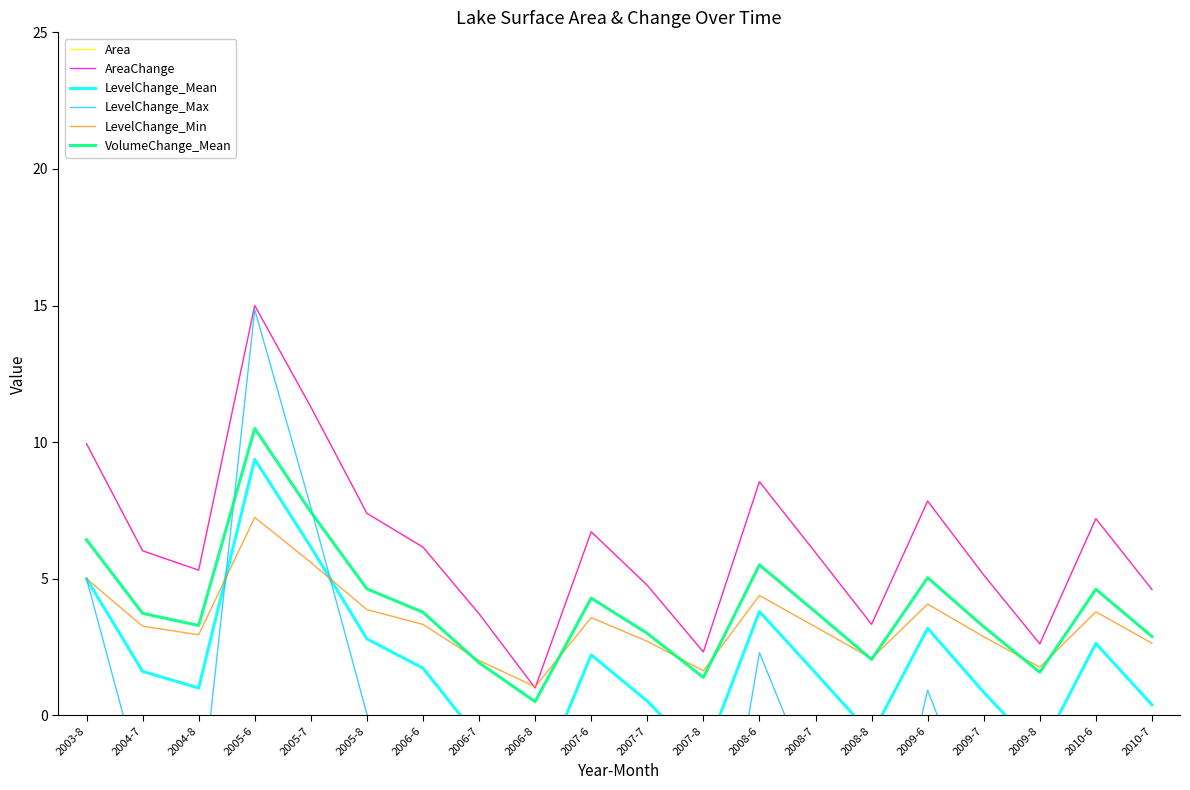

Which series changed the most between 2004-7 and 2005-8?

LevelChange_Max